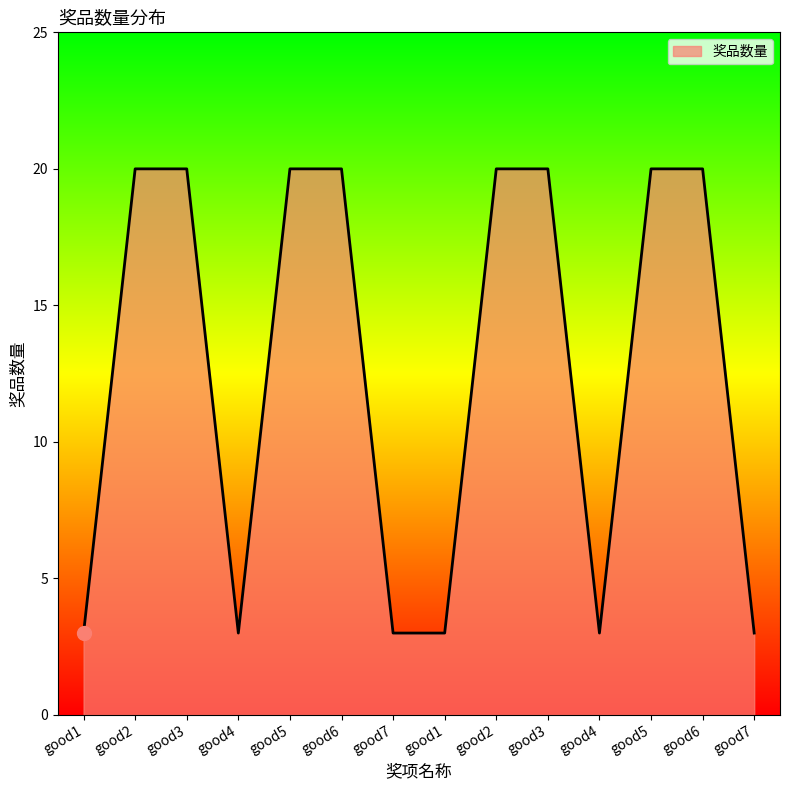

List the labels in order of value, largest first.

good2, good3, good5, good6, good2, good3, good5, good6, good1, good4, good7, good1, good4, good7